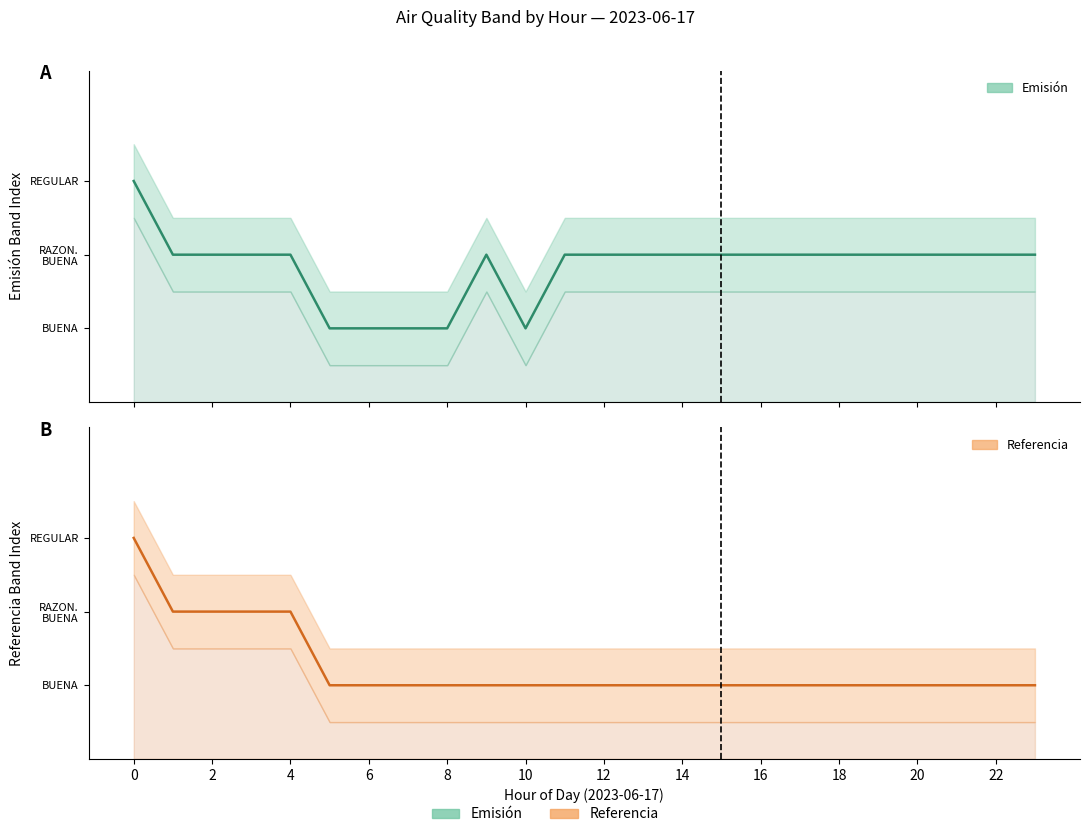

What is the difference between the maximum and minimum values in the Referencia series?

2